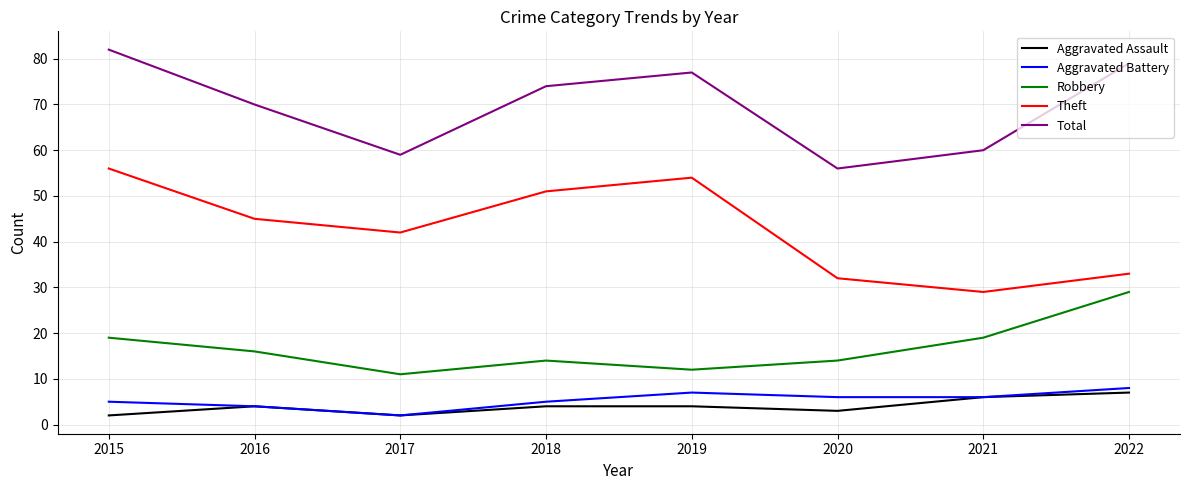

Count the Aggravated Battery values in the range 5 to 7.

5